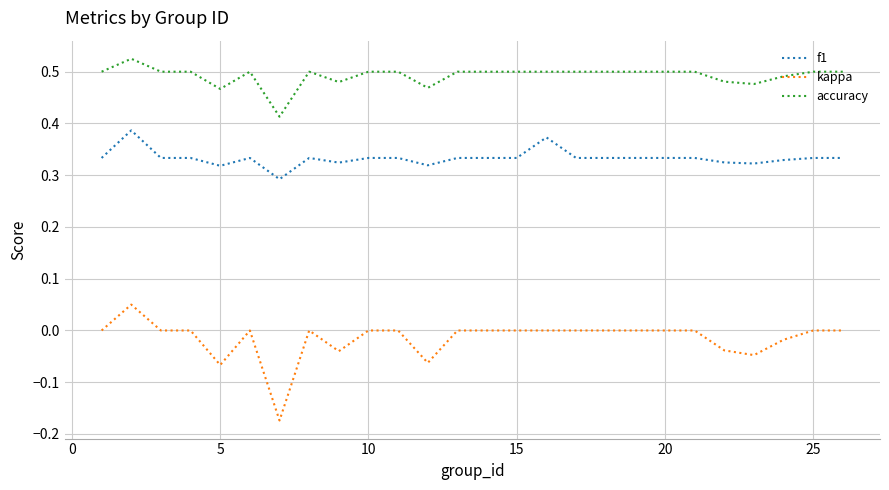

Which series has the largest total across all categories?

accuracy